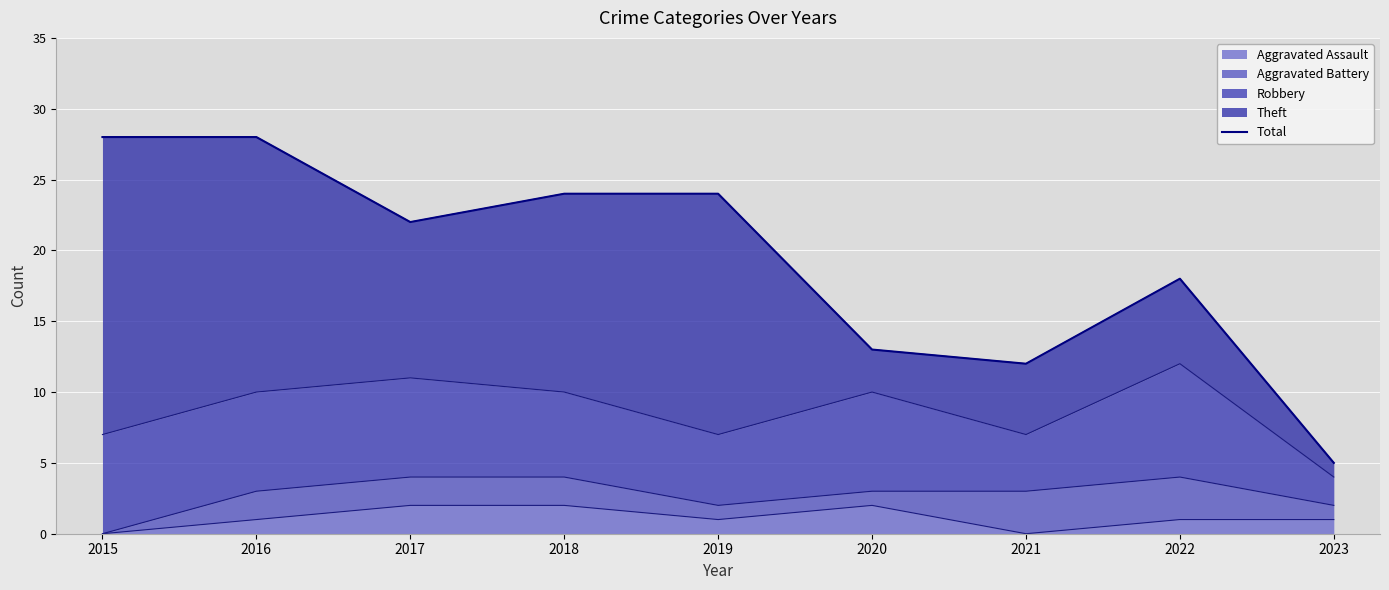

Reading left to right, transcribe all the data shown in this chart.

28	28	22	24	24	13	12	18	5